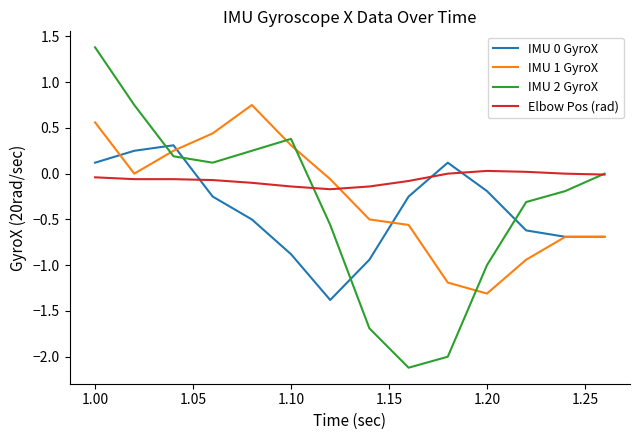

Which series ends up on top after the final intersection of IMU 1 GyroX and Elbow Pos (rad)?

Elbow Pos (rad)